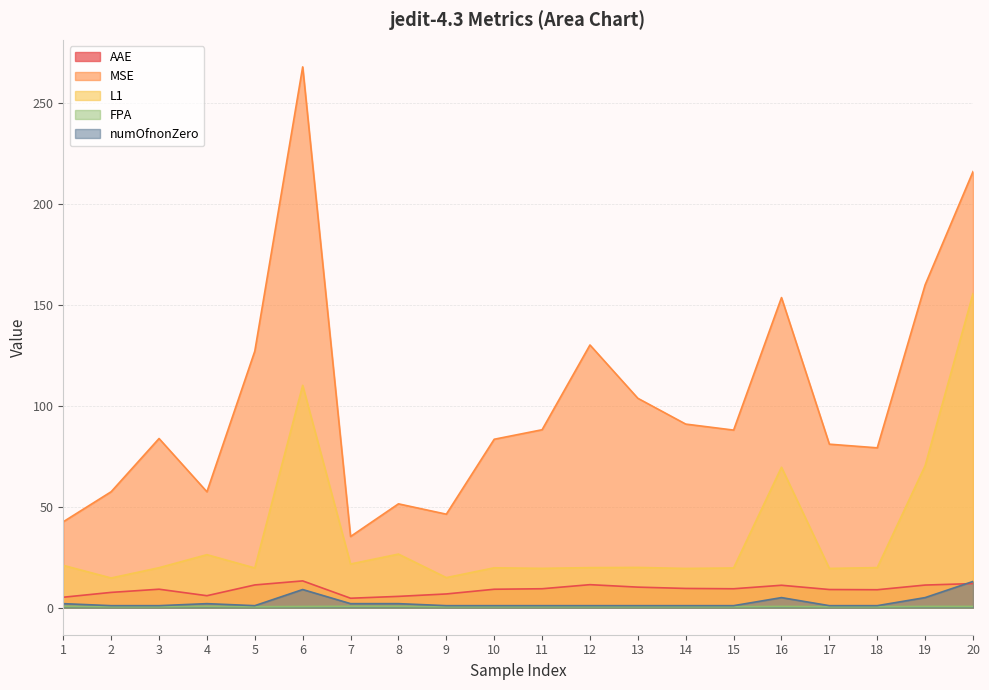

Which category has the lowest value in the L1 series?

2